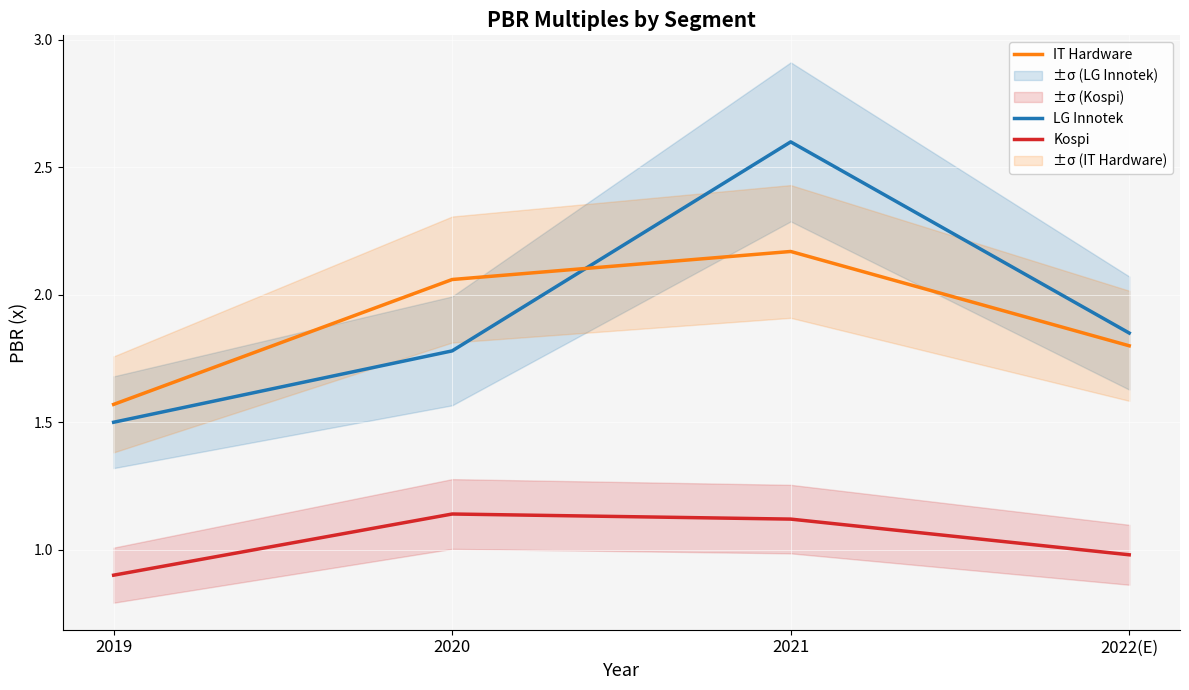

What is the spread (max minus min) of values at 2022(E)?

0.9